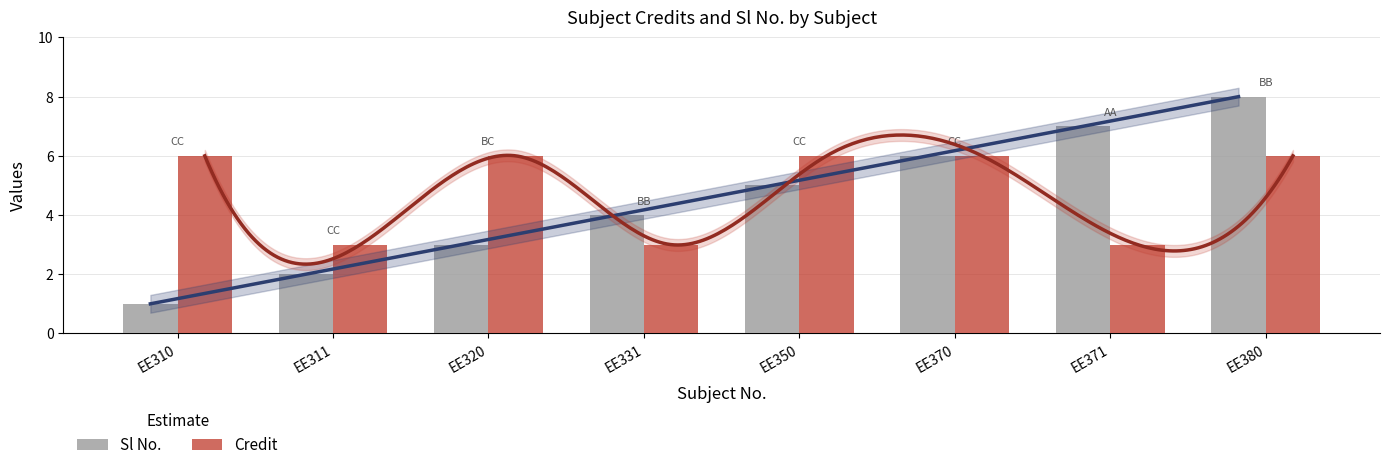

What is the value of the Credit bar at the 3rd from the left?

6